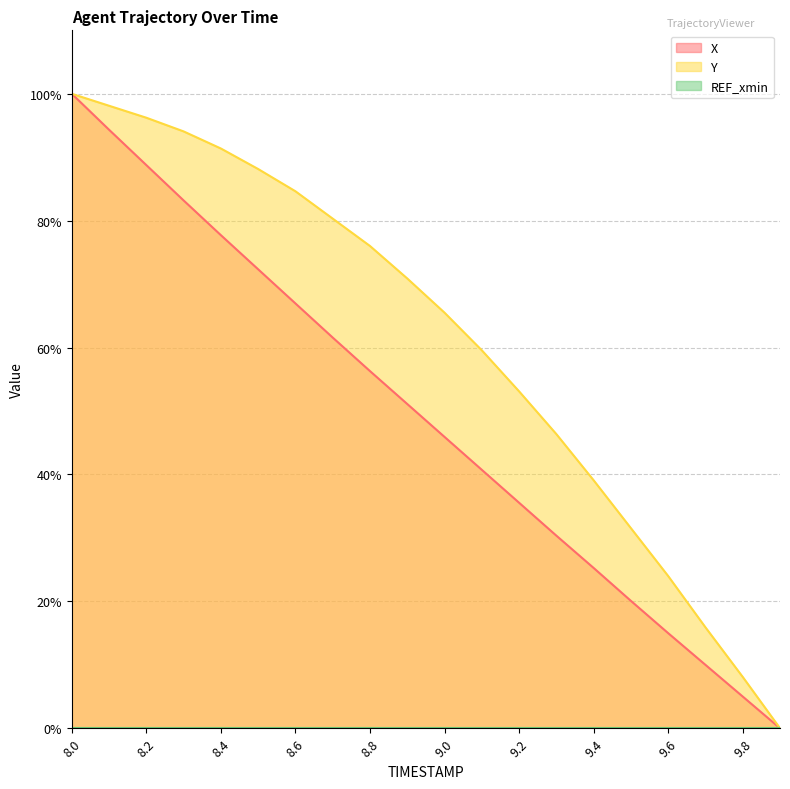

What is the total value across all series at 8.1?

192.4